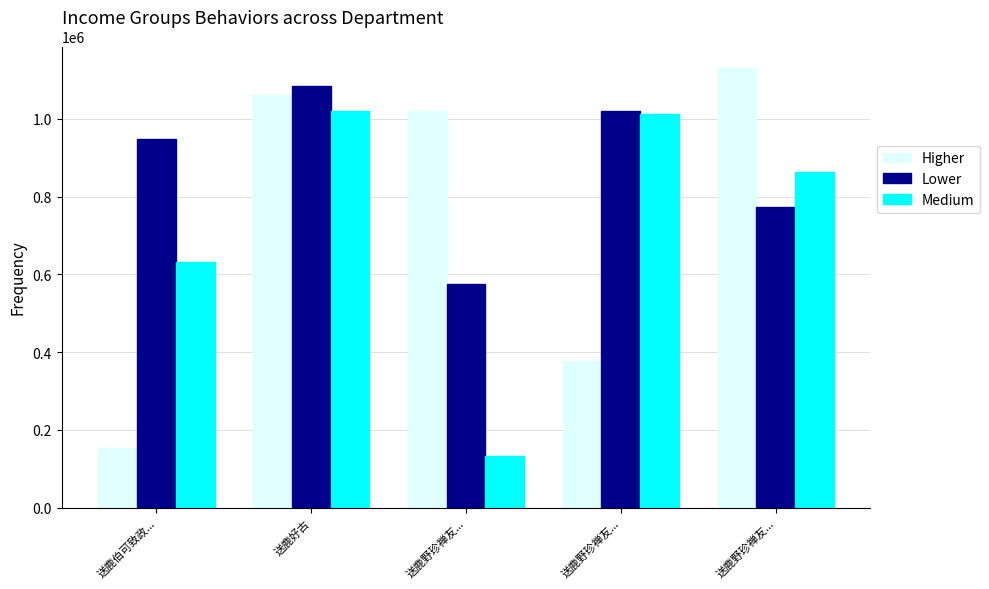

How many bars are there in each group?

3